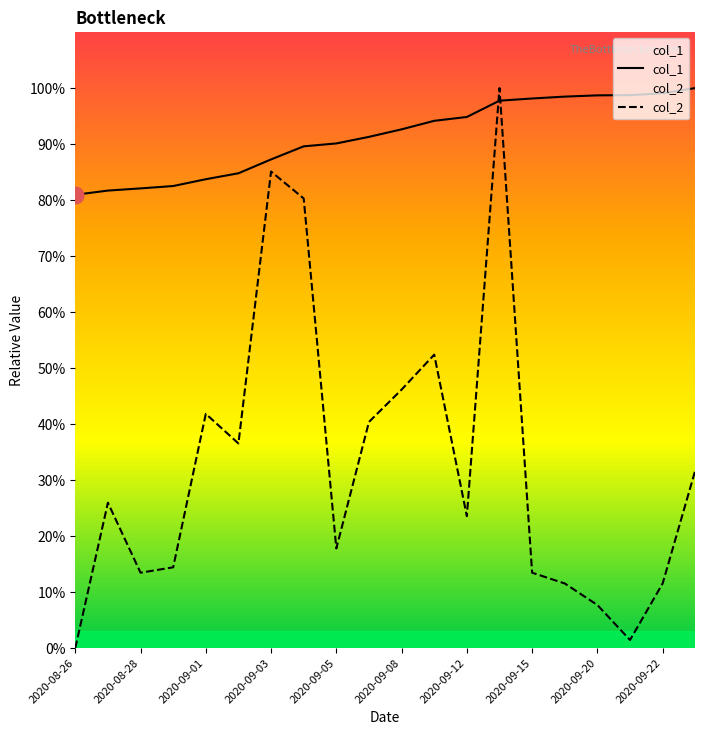

True or false: col_2 has a value of 46.2 at 2020-09-08.

True